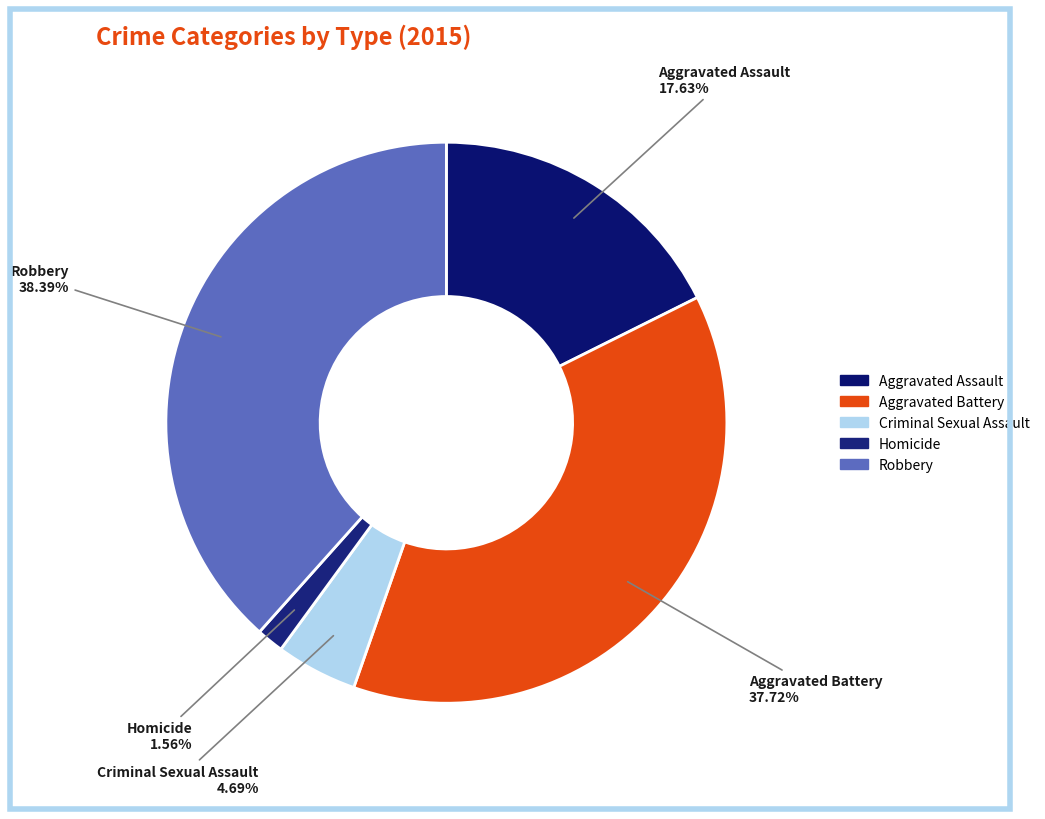

How much of the chart is everything except Aggravated Battery?

62.3%